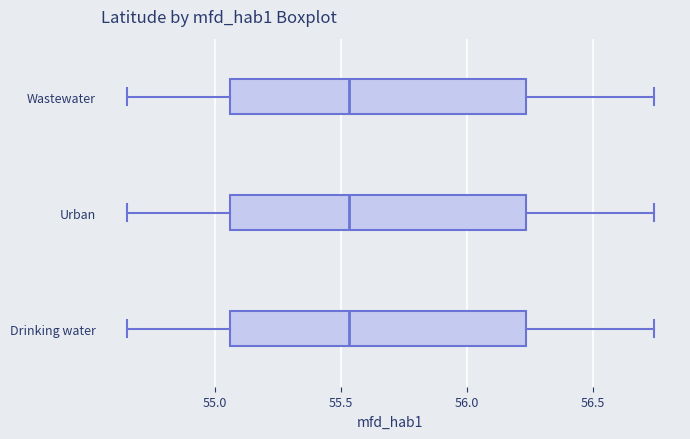

Reading bottom to top, transcribe this box plot: for each box, give where its median line is, the range the box spans, and where its two whiskers end, as read against the x-axis. The values are not printed on the chart, so give them approximately, as read against the axis.

Drinking water: median 55.55, box 55.05 to 56.25, whiskers 54.65 to 56.75
Urban: median 55.55, box 55.05 to 56.25, whiskers 54.65 to 56.75
Wastewater: median 55.55, box 55.05 to 56.25, whiskers 54.65 to 56.75